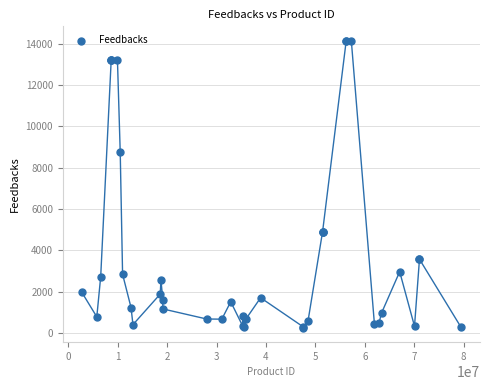

What Y value in the scatter plot is closest to 7201?

8738